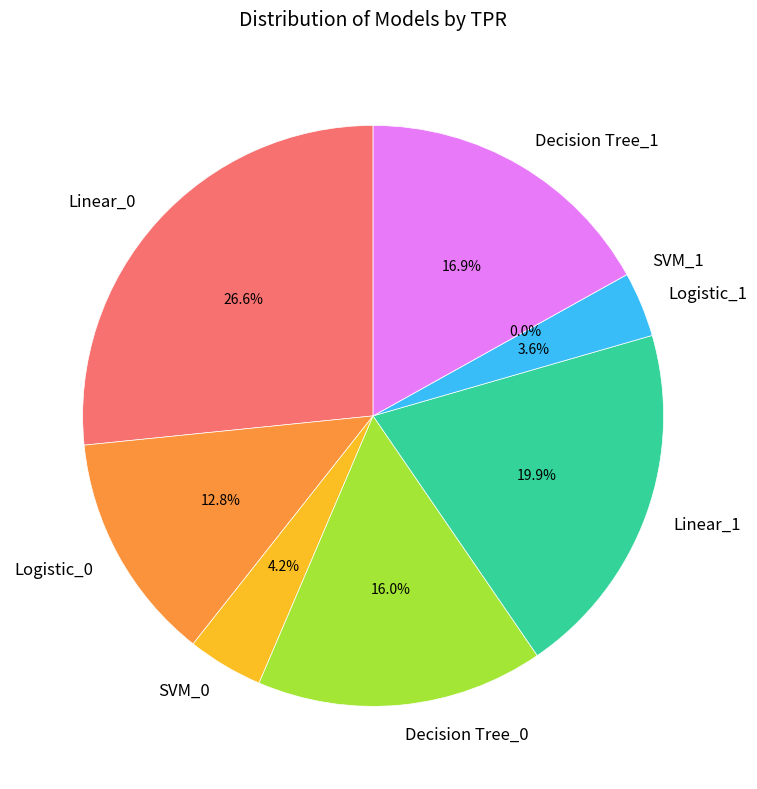

Is it true that Logistic_0 is 24% of the pie?

False